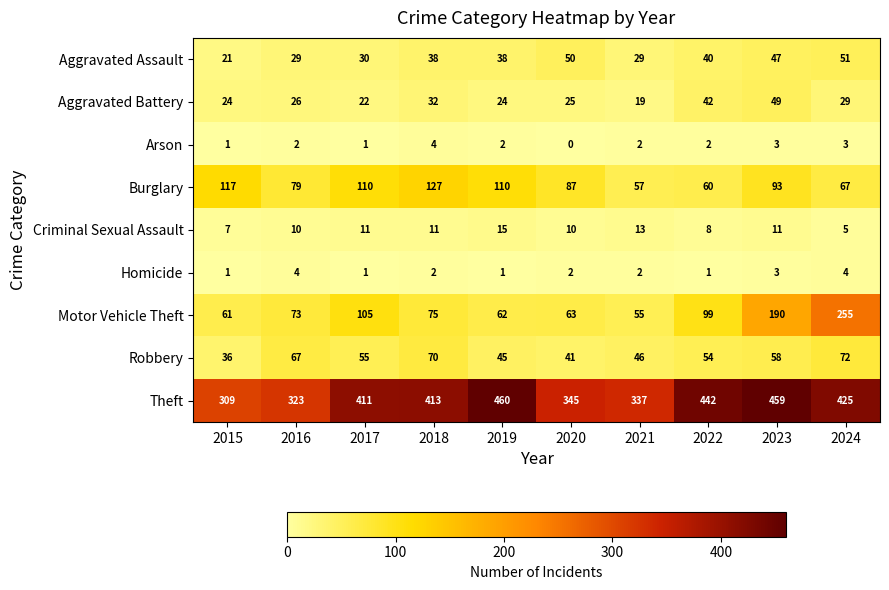

At which label is Theft closest to 384?

2017